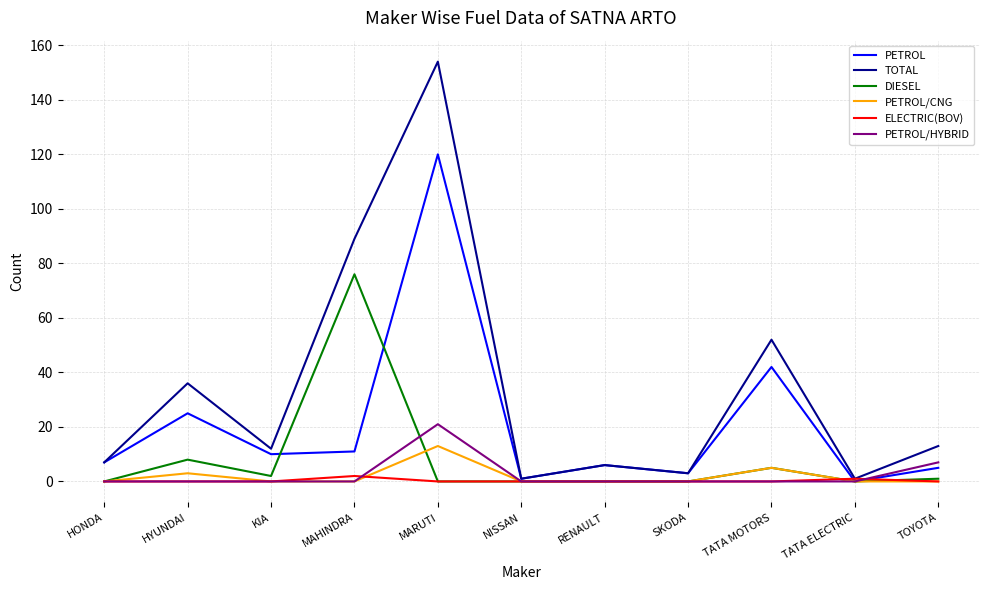

What is the difference between the maximum and minimum values in the PETROL/CNG series?

13